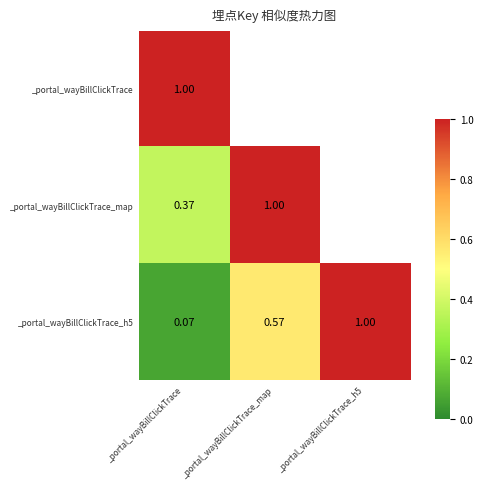

How many distinct data groups are displayed?

3